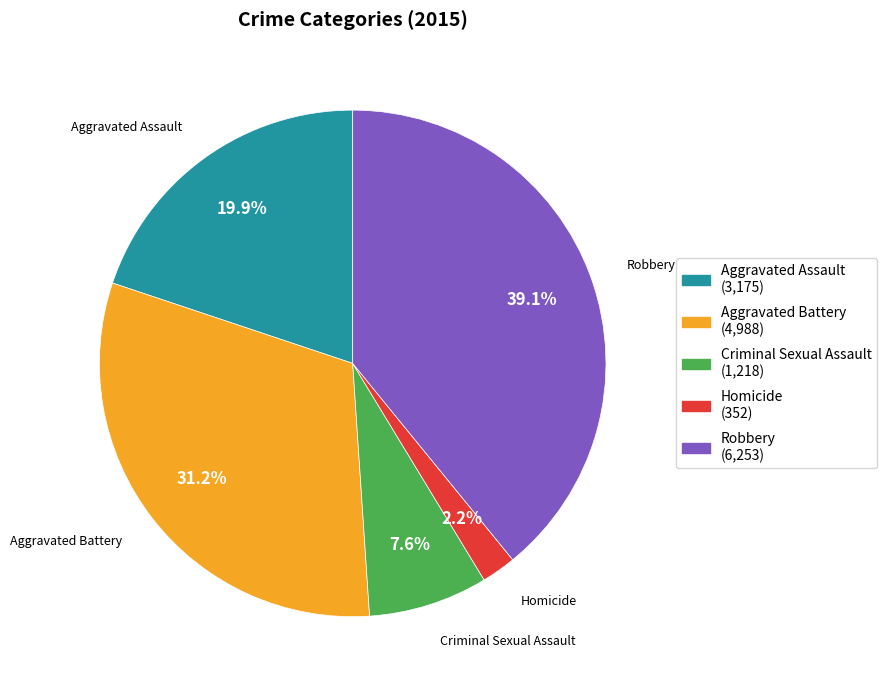

Count the number of slices in the pie.

5